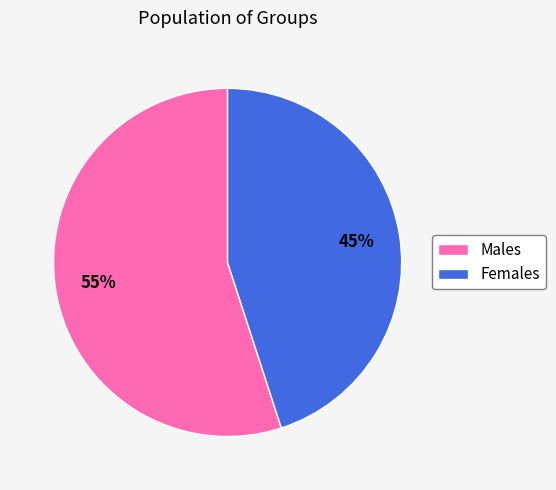

What is the largest slice in the pie chart?

Males